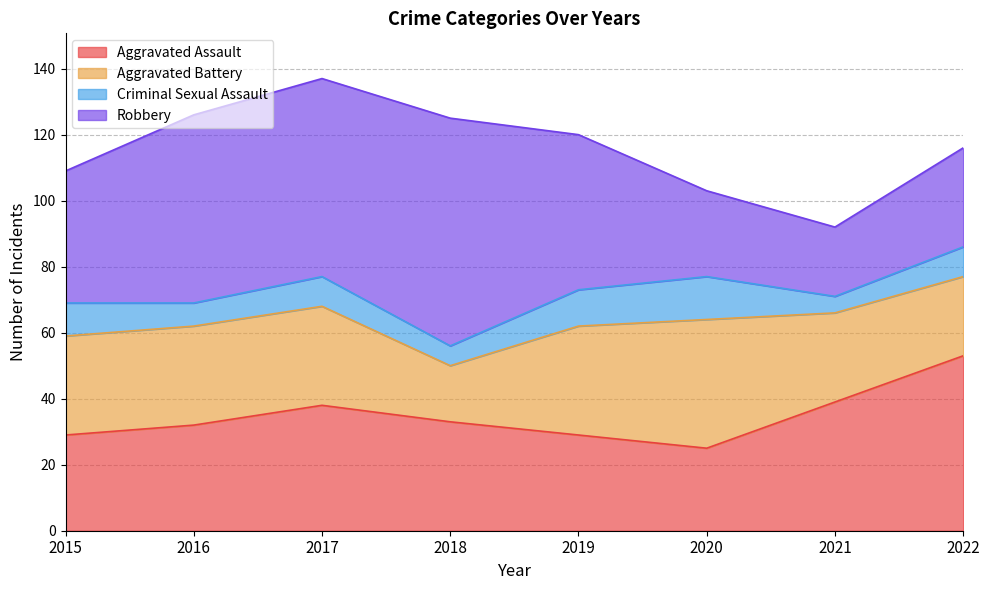

Rank the series at 2019 from highest to lowest value.

Robbery, Aggravated Battery, Aggravated Assault, Criminal Sexual Assault